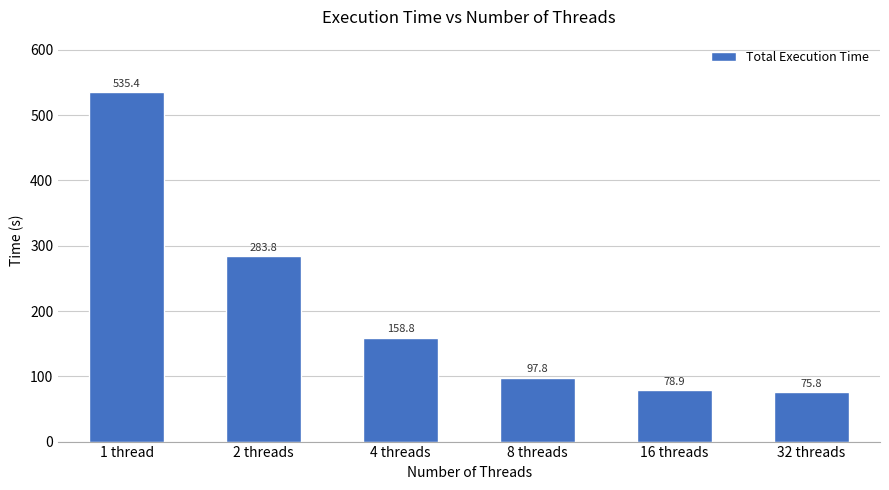

List the labels in order of value, smallest first.

32 threads, 16 threads, 8 threads, 4 threads, 2 threads, 1 thread